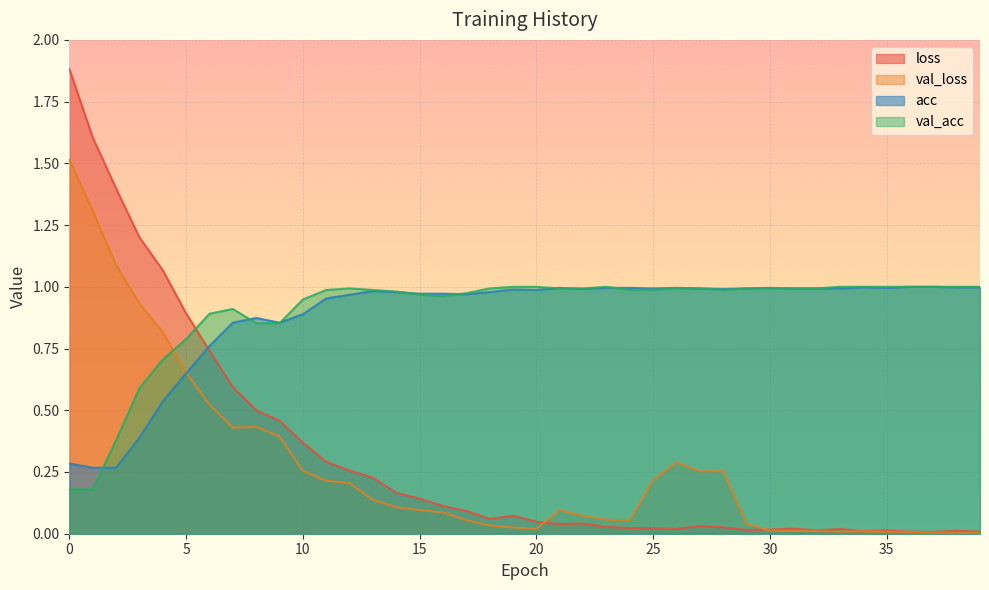

True or false: acc has a value of 1.0 at 27.

True